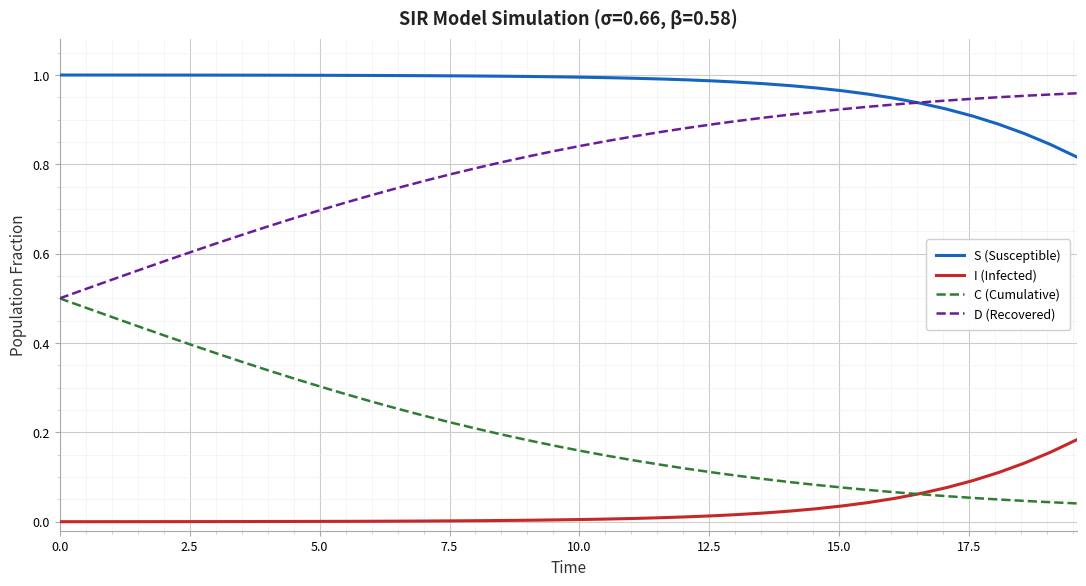

Rank the series by their average value, from highest to lowest.

S (Susceptible), D (Recovered), C (Cumulative), I (Infected)